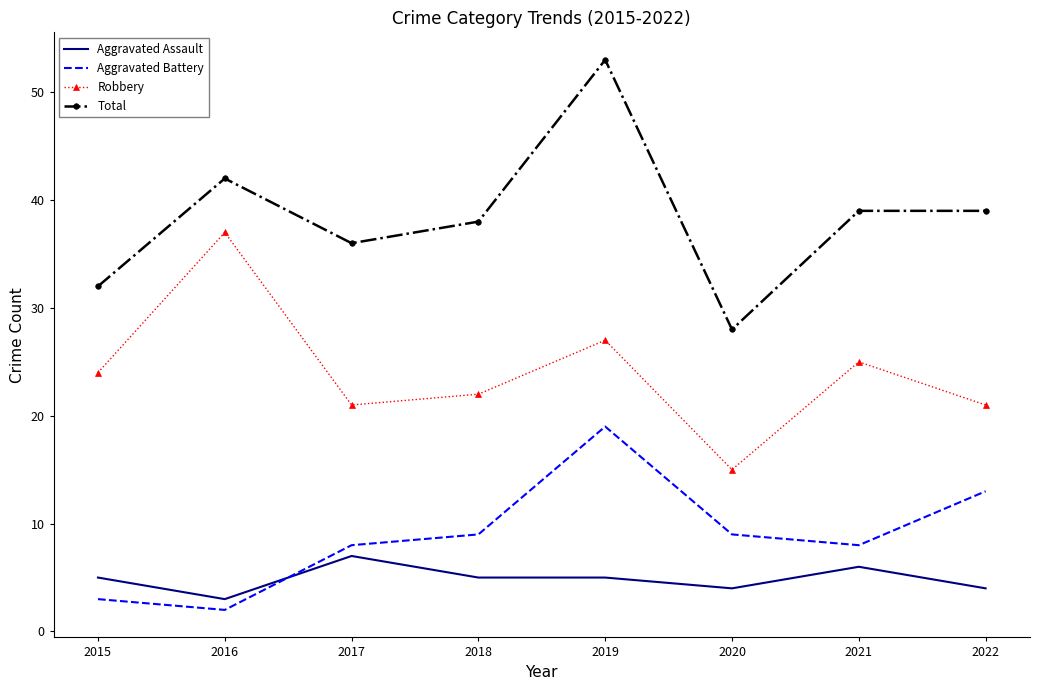

Rank the series by their maximum value, from lowest to highest.

Aggravated Assault, Aggravated Battery, Robbery, Total